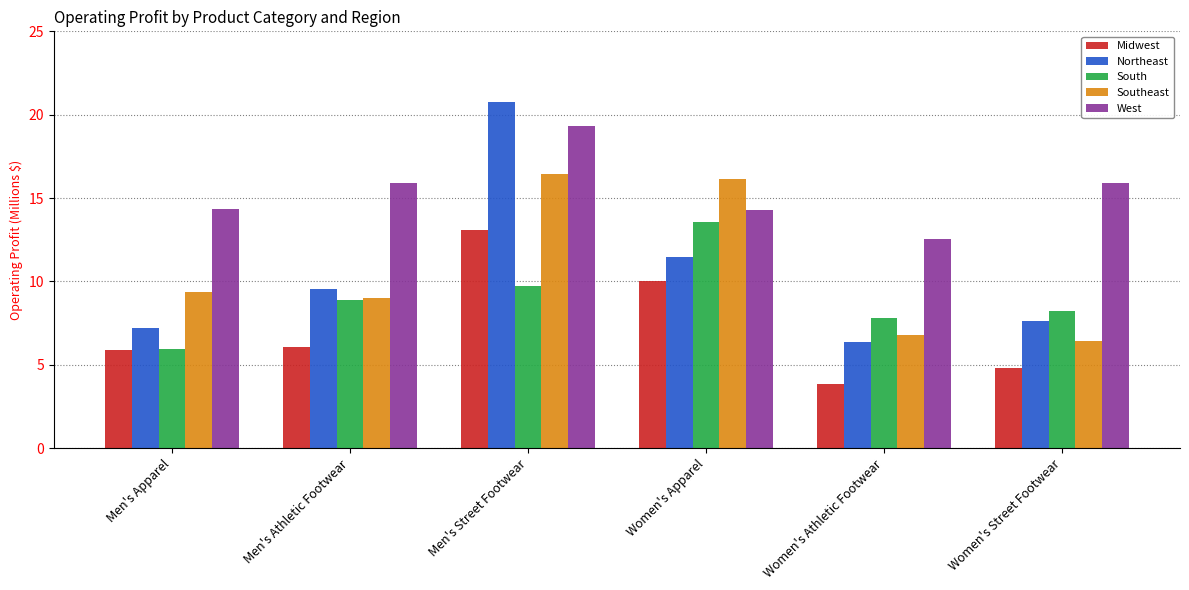

At Women's Street Footwear, list the series in order from smallest to largest.

Midwest, Southeast, Northeast, South, West